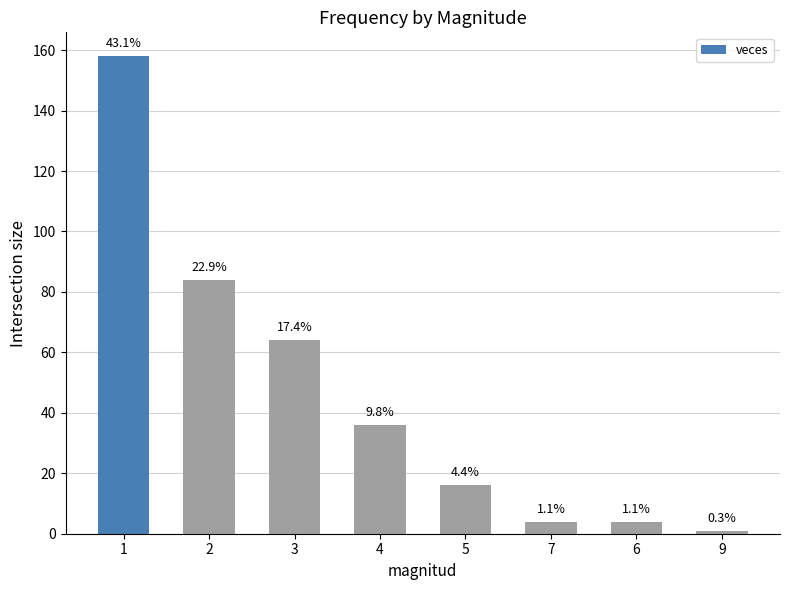

What is the difference between the values at 2 and 9?

83